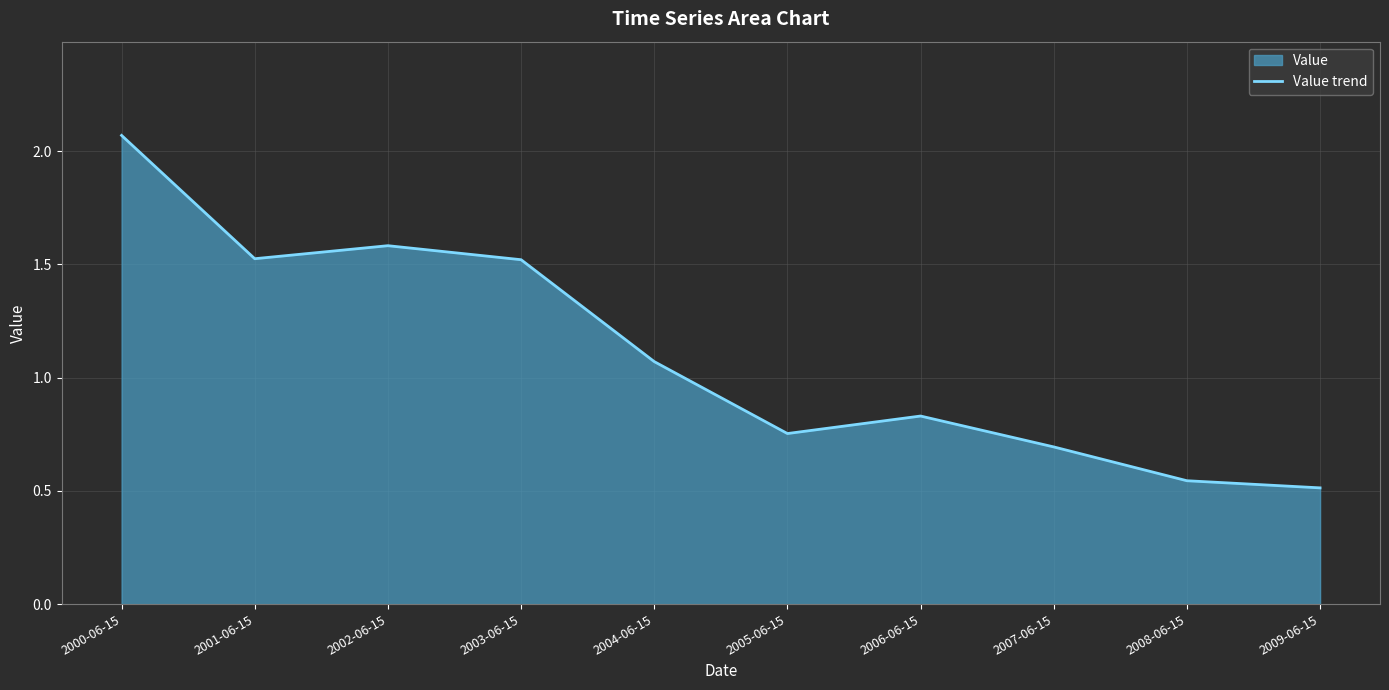

What is the approximate value at 2004-06-15?

1.1